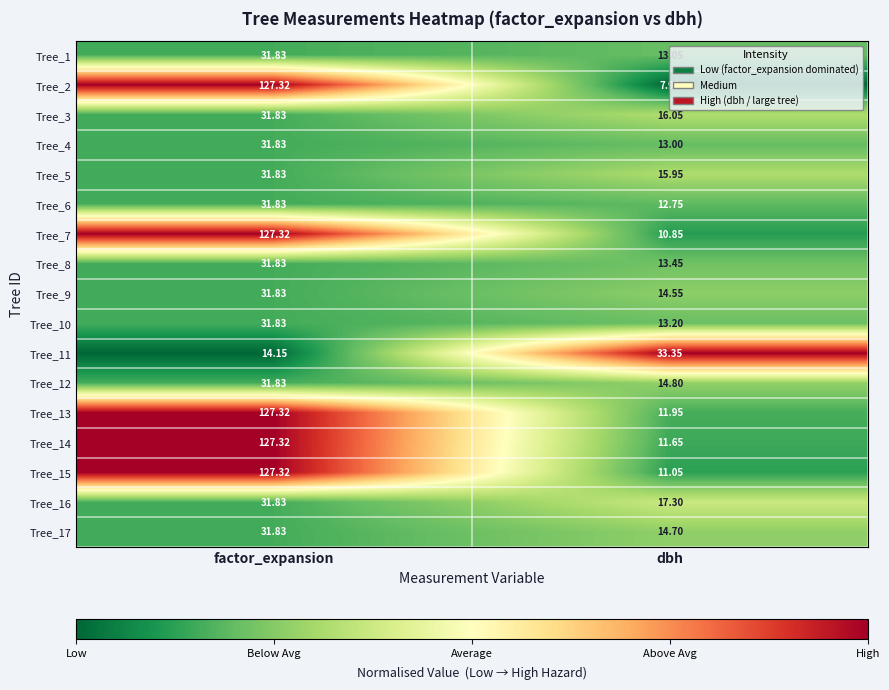

Rank the categories by Tree_7 value from highest to lowest.

factor_expansion, dbh